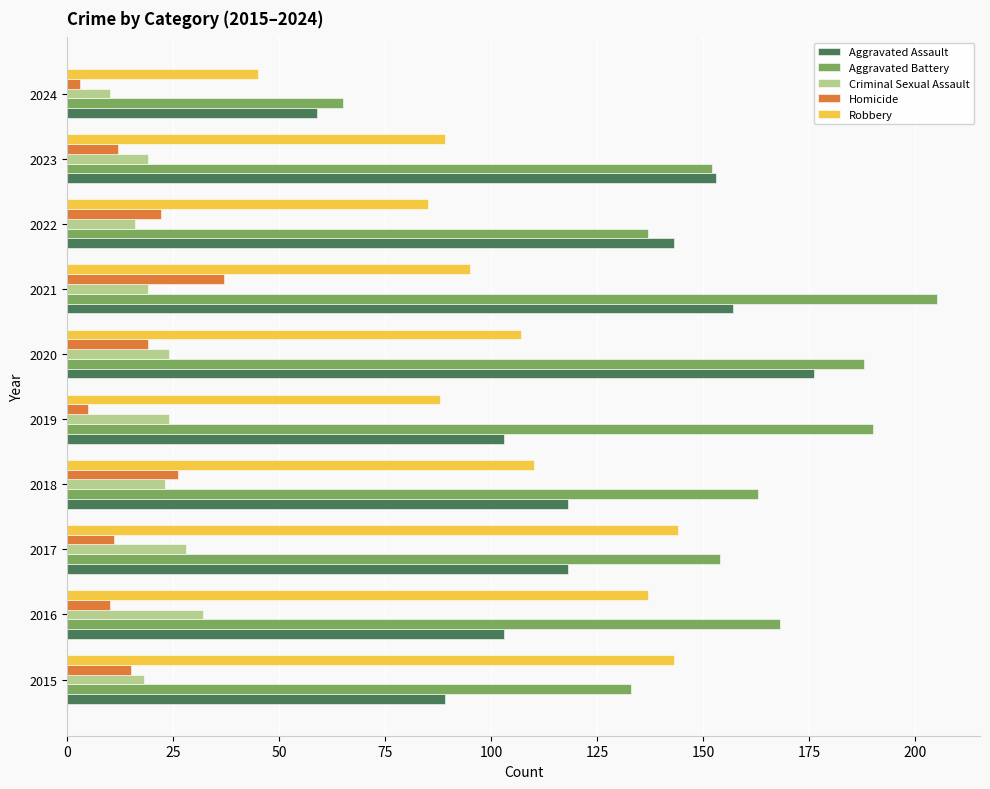

What is the total value across all series at 2022?

403